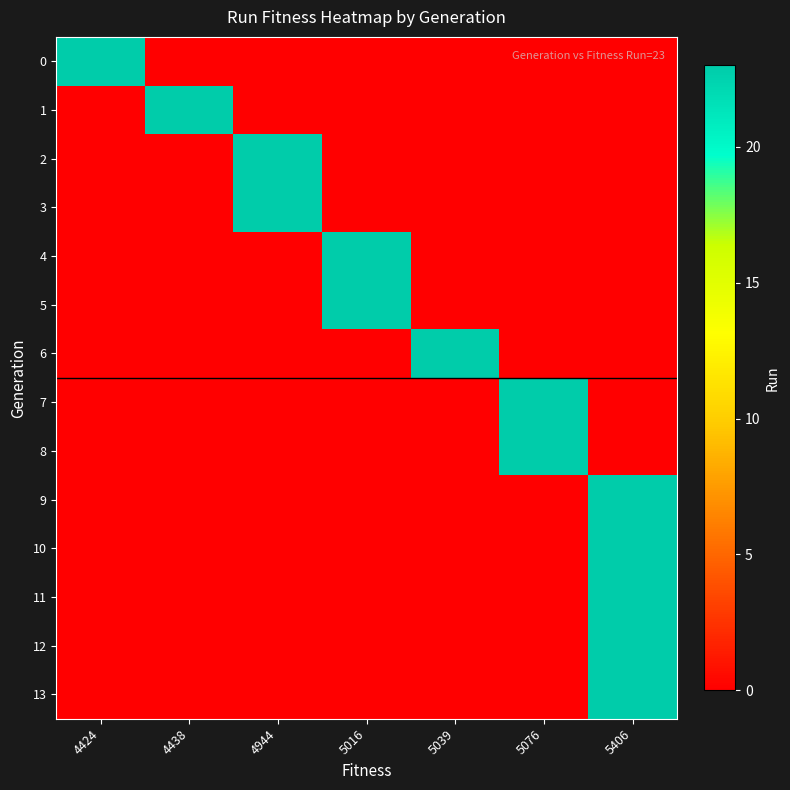

Count the number of categories in the chart.

7